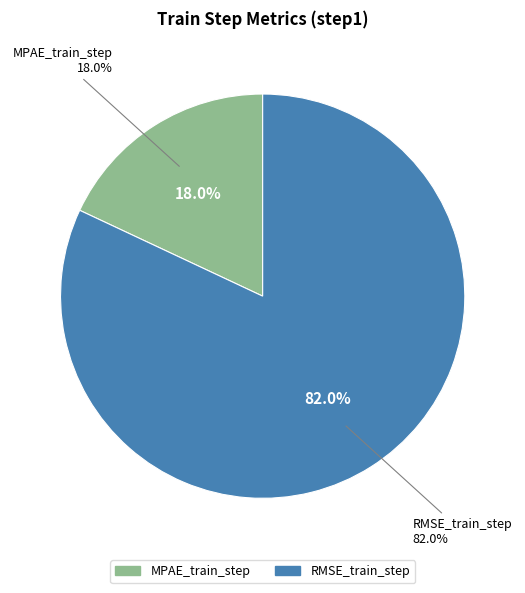

Which category has the smallest portion of the pie?

MPAE_train_step